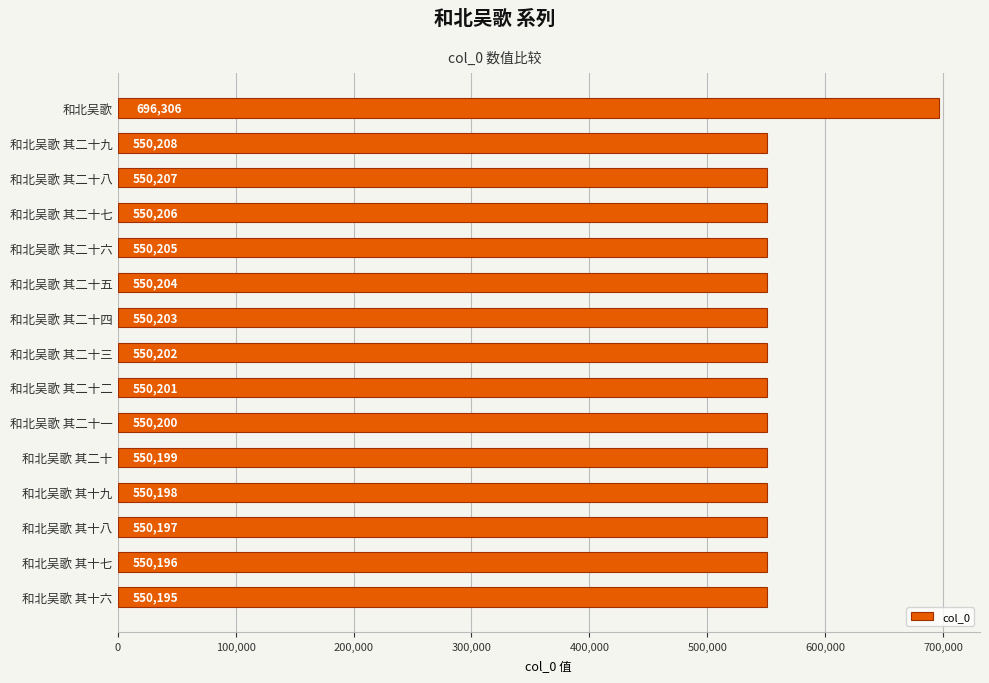

What is the label of the 1st bar from the top?

和北吴歌